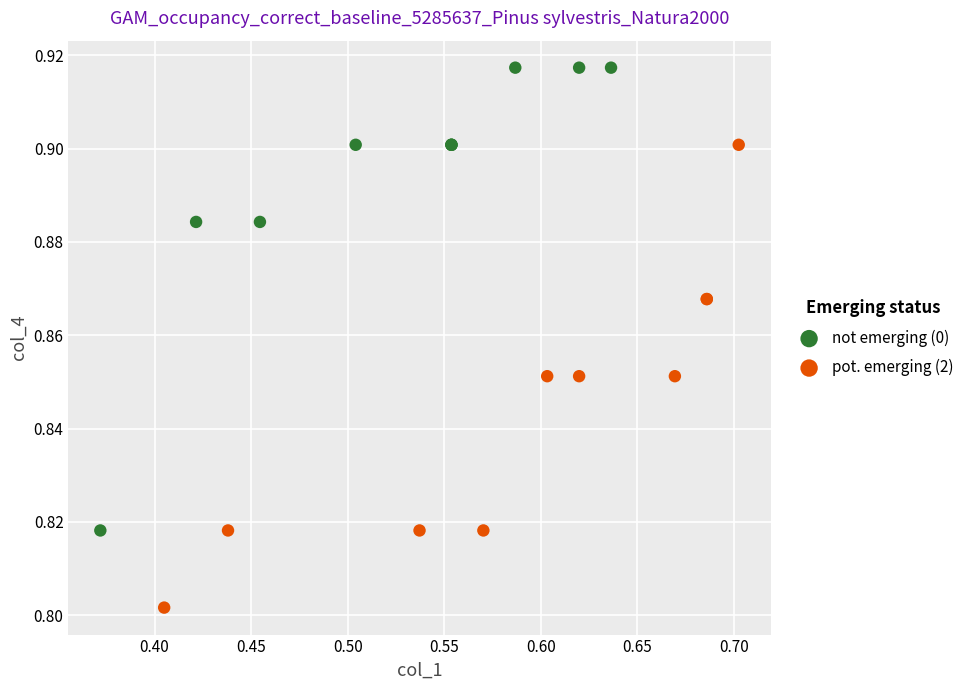

What are all the series names shown in the legend?

not emerging (0), pot. emerging (2)